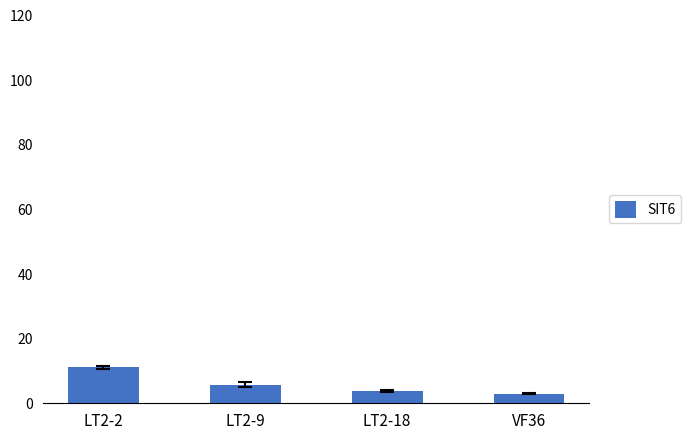

What is the value of the 4th bar from the left?

3.0